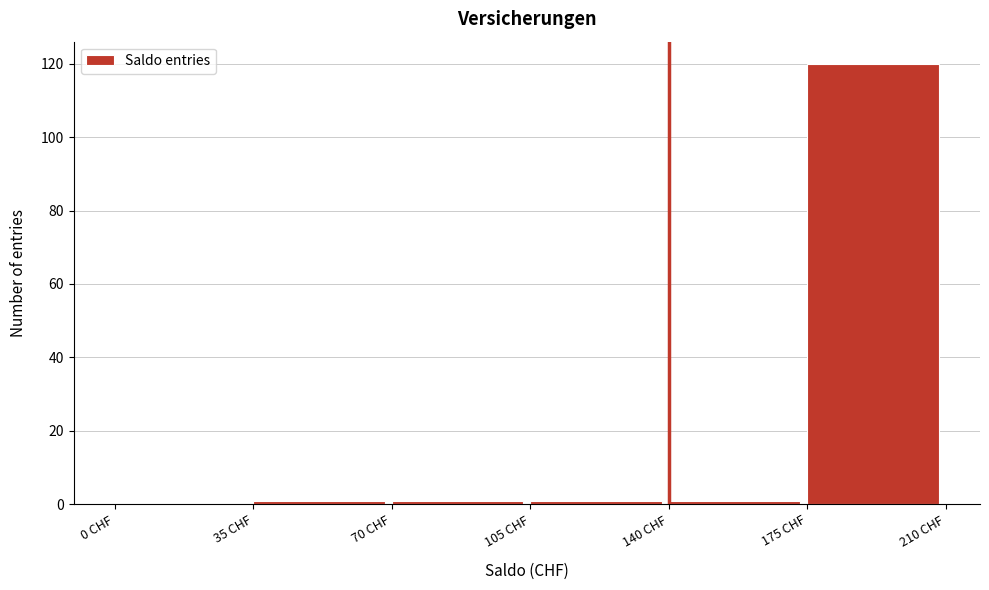

How tall is the bar that spans 175 to 210 on the x-axis? The values are not printed on the chart, so give them approximately, as read against the axis.

120